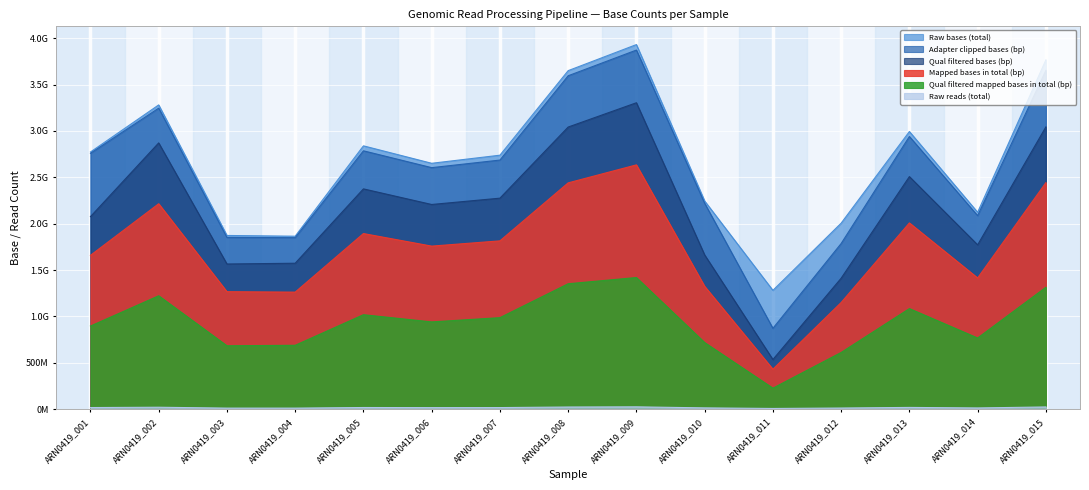

Which series has the largest total across all categories?

Raw bases (total)